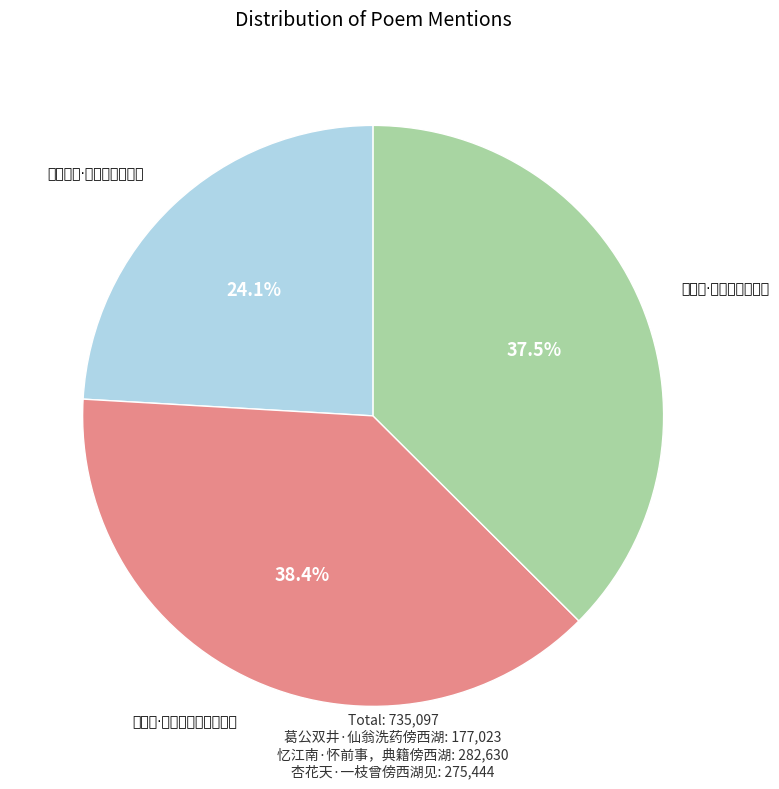

Is 葛公双井·仙翁洗药傍西湖 the majority of the pie?

No